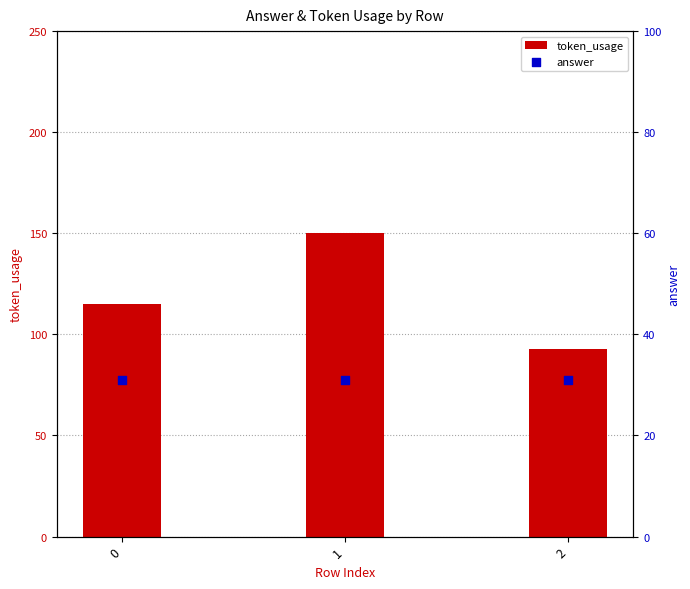

Which series contains the highest Y value?

token_usage